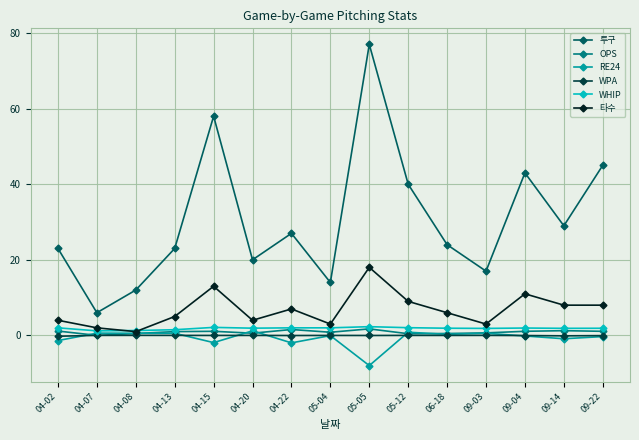

True or false: 투구 and OPS cross at least once.

False